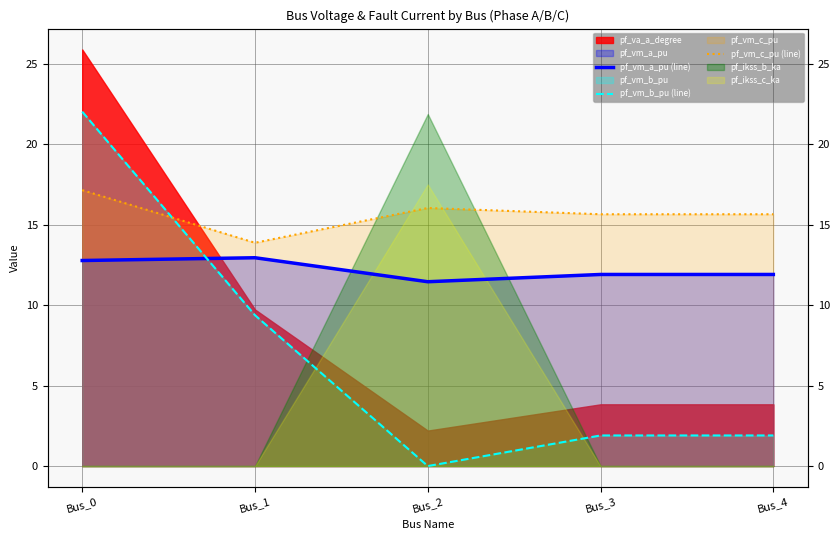

True or false: pf_vm_b_pu (line) has more than 2 points higher than both neighbors.

False